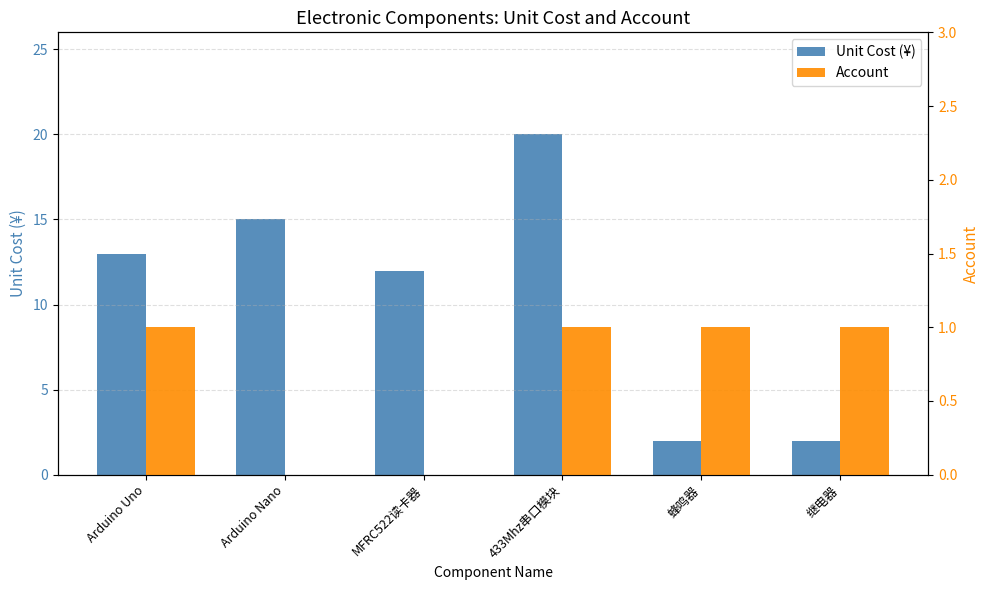

What is the label of the 5th bar from the right?

Arduino Nano